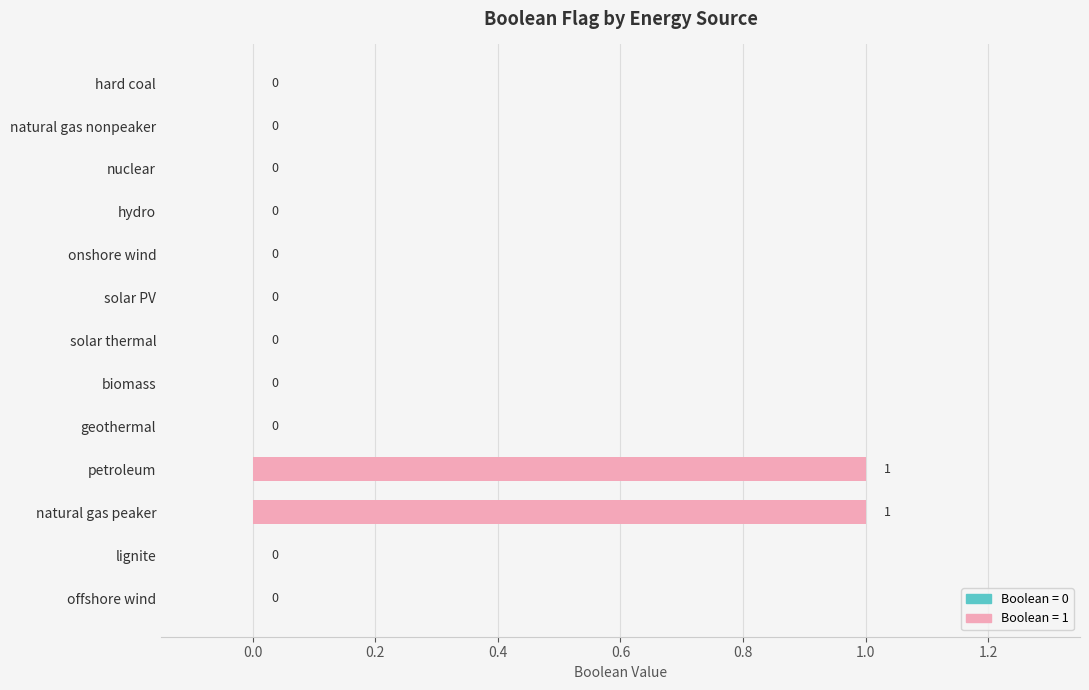

How many values are between 0 and 1?

13